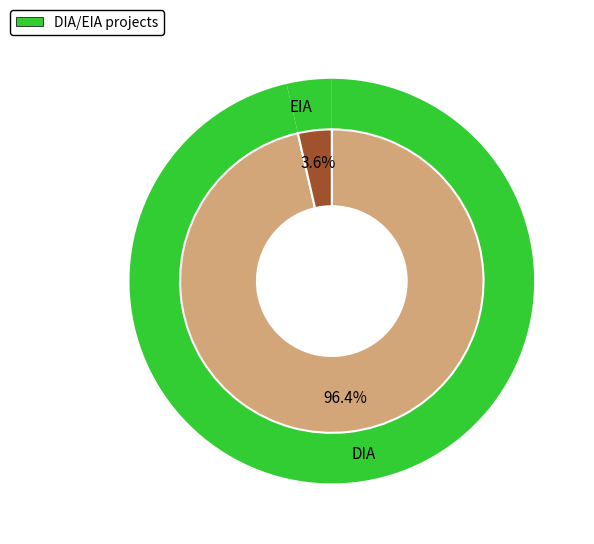

Does any single category account for the majority?

Yes